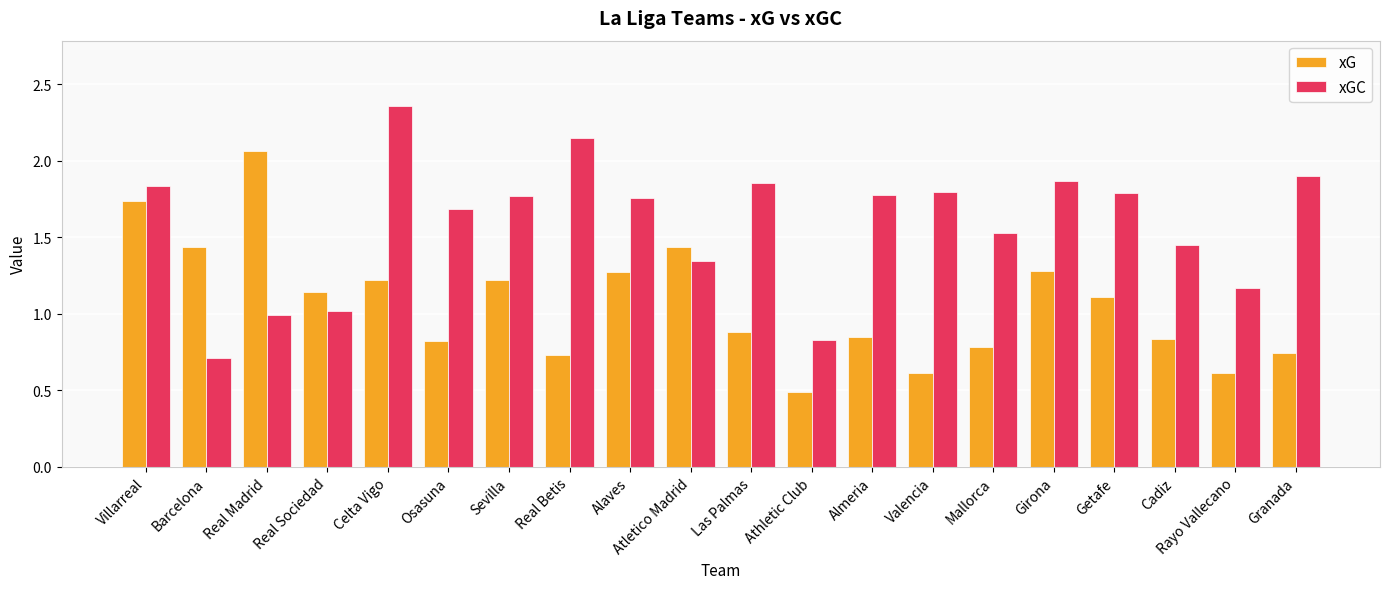

Is it true that xGC equals 1.5 at Real Sociedad?

False